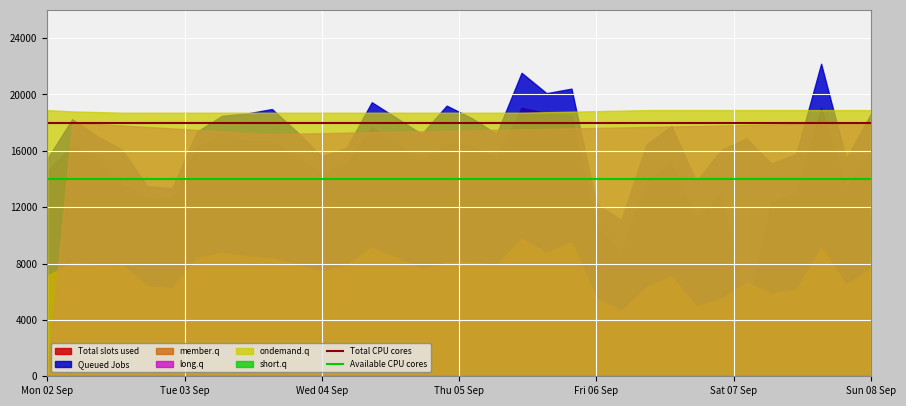

True or false: Total slots used and Queued Jobs intersect in this chart.

False